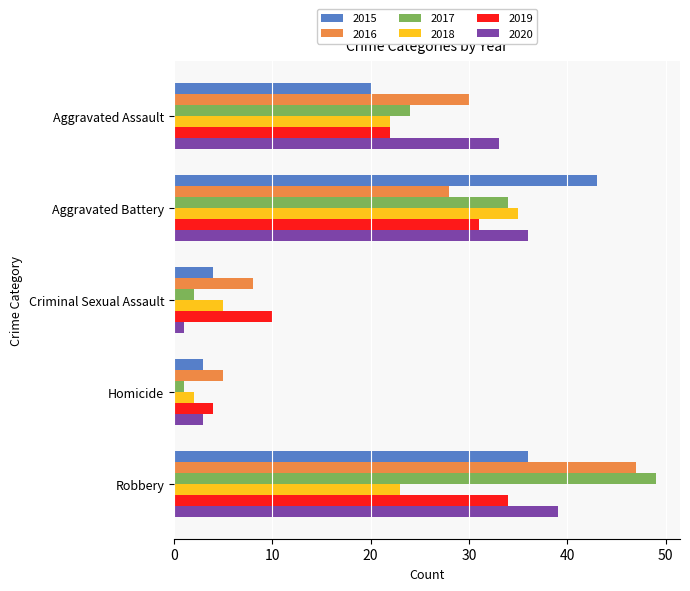

The value of 2019 at Robbery is 10. True or false?

False